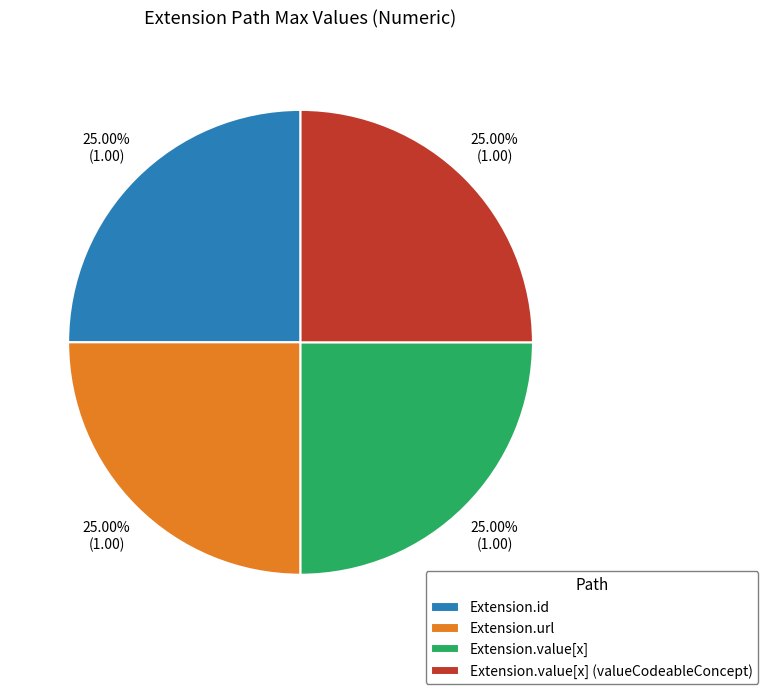

Does Extension.id account for over 50% of the chart?

No